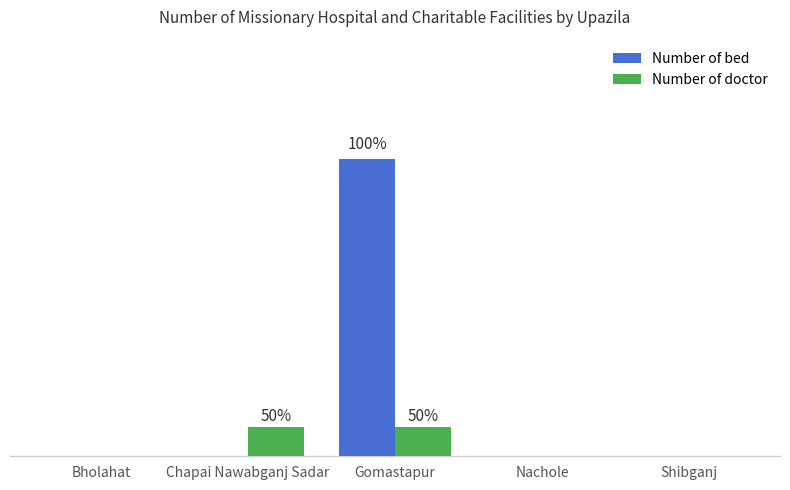

What are all the series names shown in the legend?

Number of bed, Number of doctor